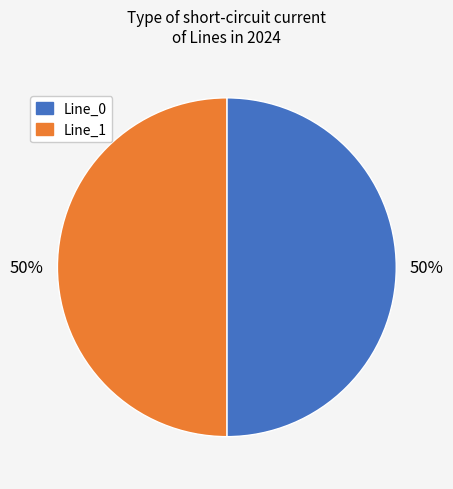

How many slices are in this pie chart?

2